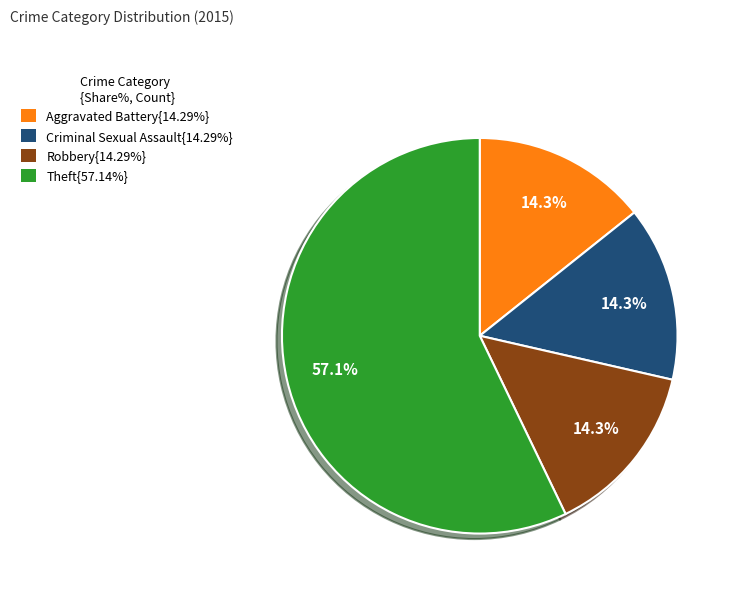

To the nearest percent, what is the average slice percentage?

25%